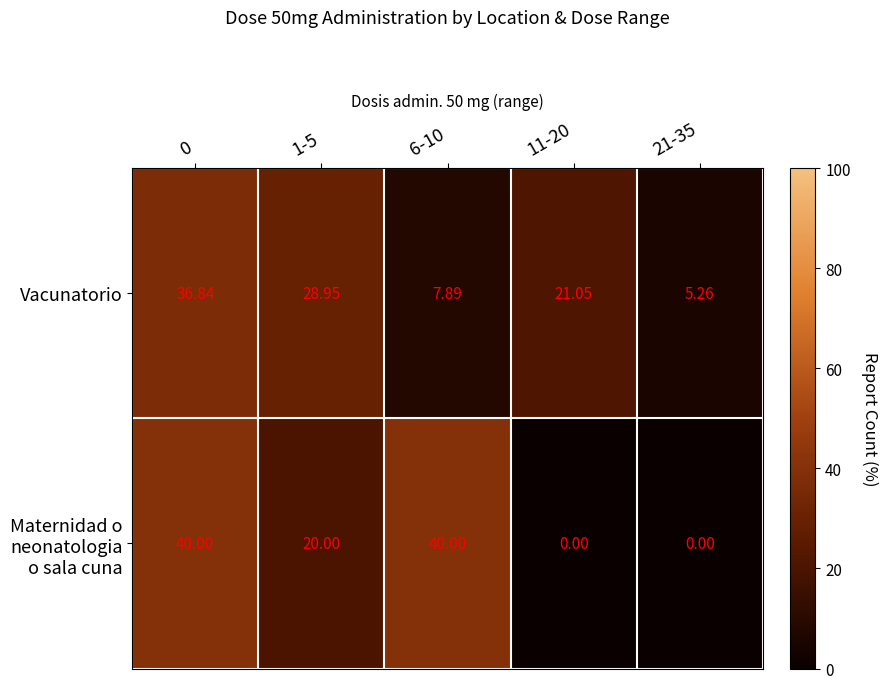

Count the number of categories in the chart.

5